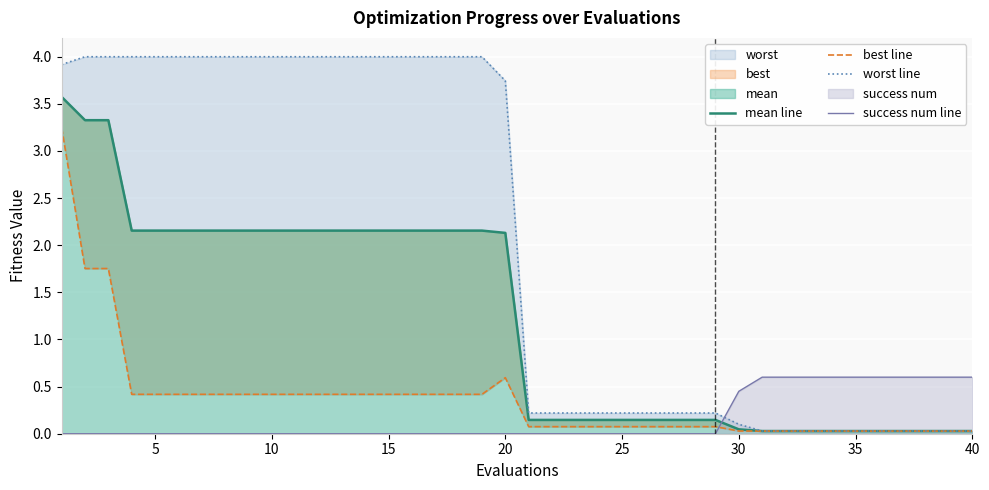

How many data points in mean line are less than 2?

20